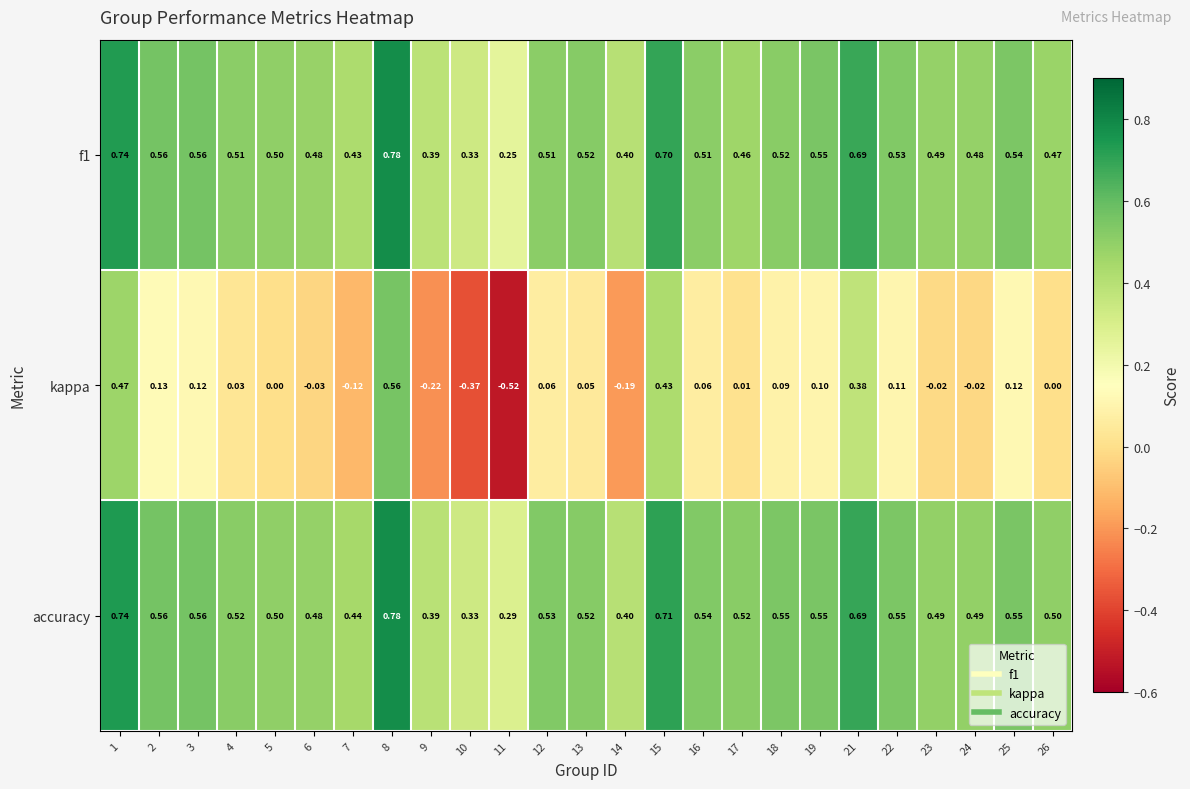

Which series has the largest total across all categories?

accuracy